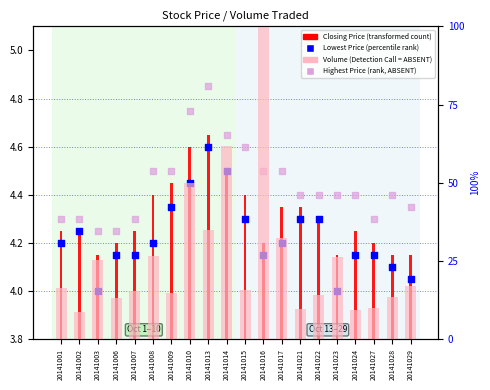

Which series reaches the maximum Y coordinate?

volume, Detection Call = ABSENT